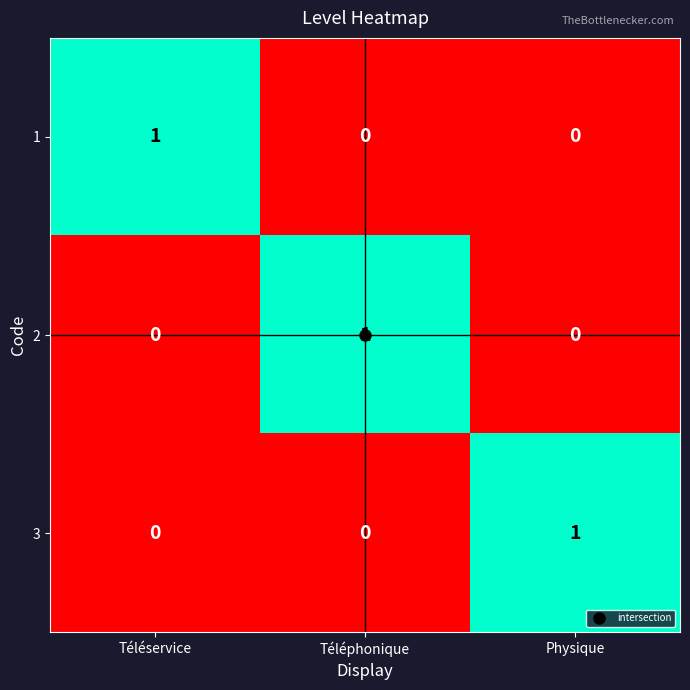

Is the value of 1 at Physique greater than the value of 2 at Téléphonique?

No